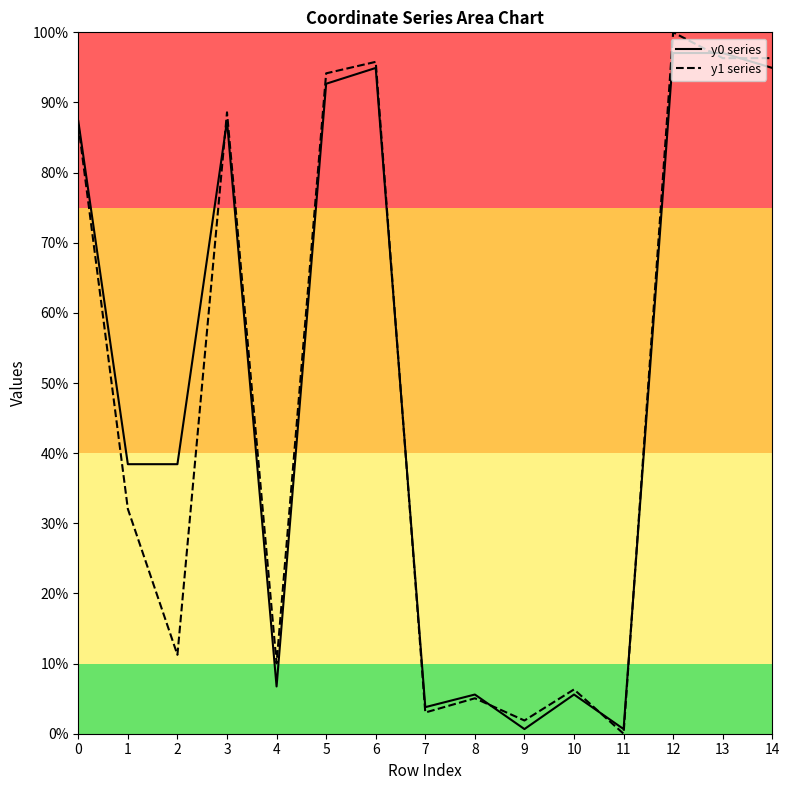

Rank the series at 12 from lowest to highest value.

y0 series, y1 series